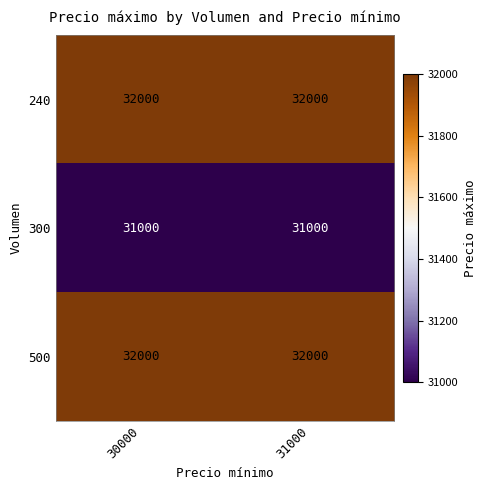

What is the smallest value displayed?

31000